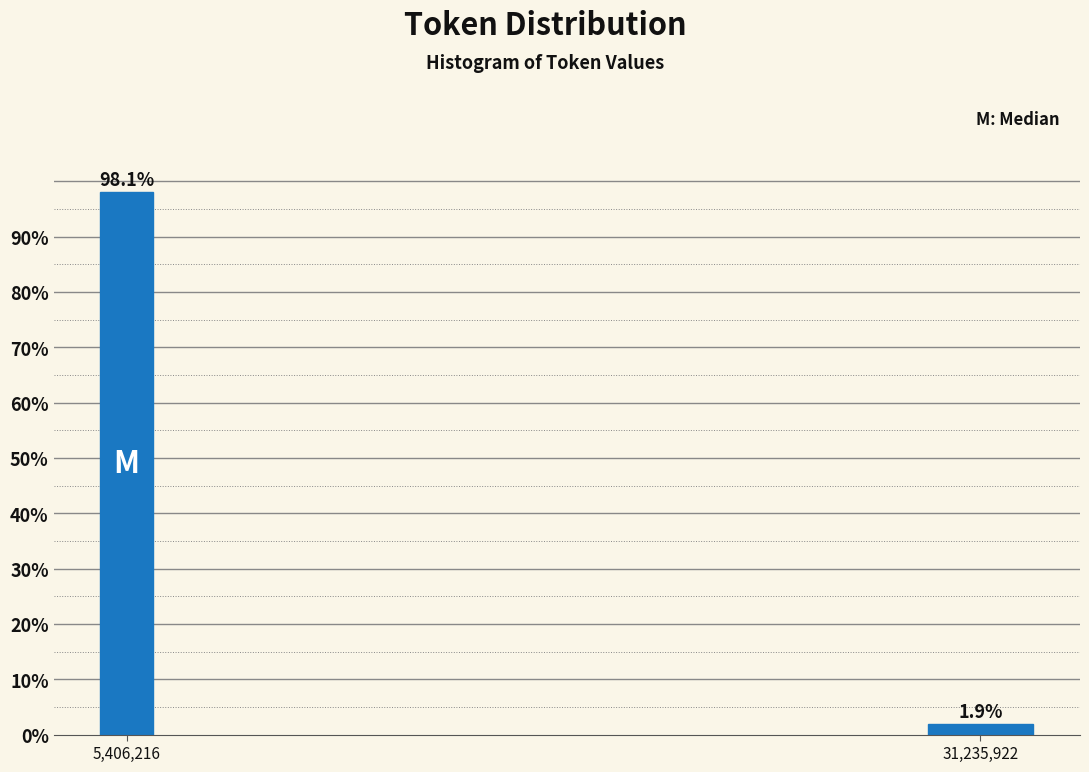

Reading left to right, list all the values displayed in this chart.

5,406,216=98.1	31,235,922=1.9